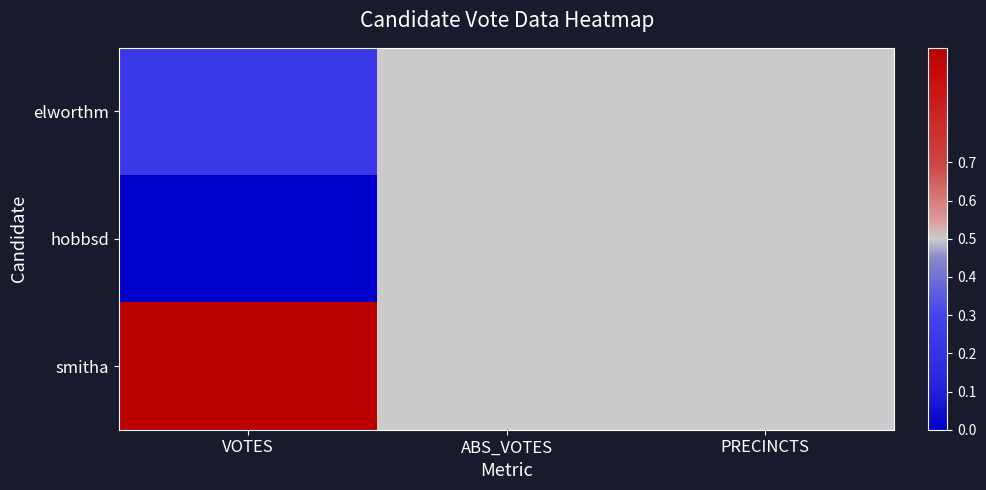

At how many categories does at least one series exceed 0?

3